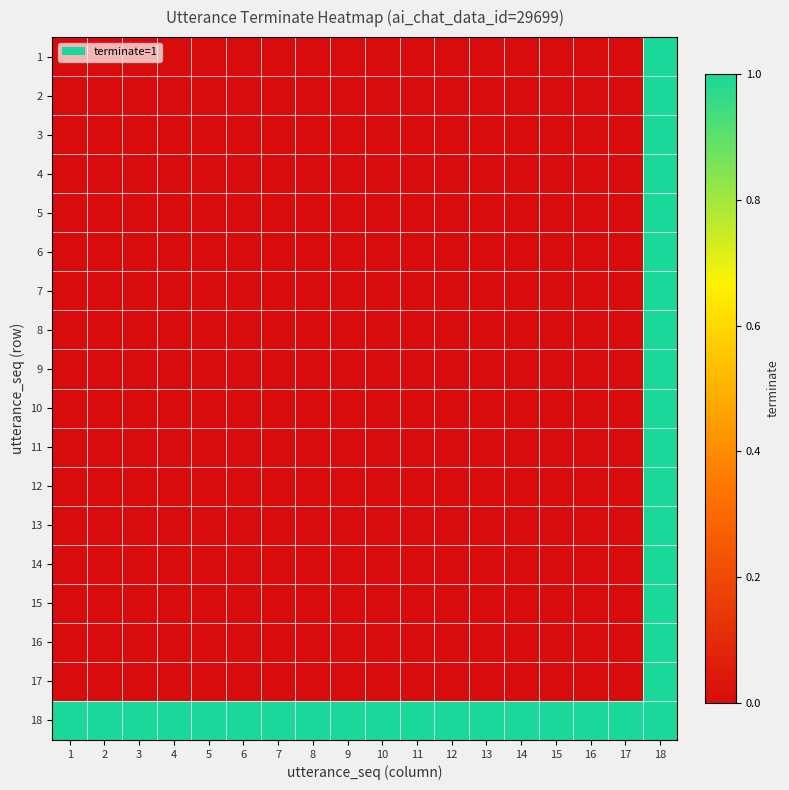

At 18, list the series in order from largest to smallest.

1, 2, 3, 4, 5, 6, 7, 8, 9, 10, 11, 12, 13, 14, 15, 16, 17, 18